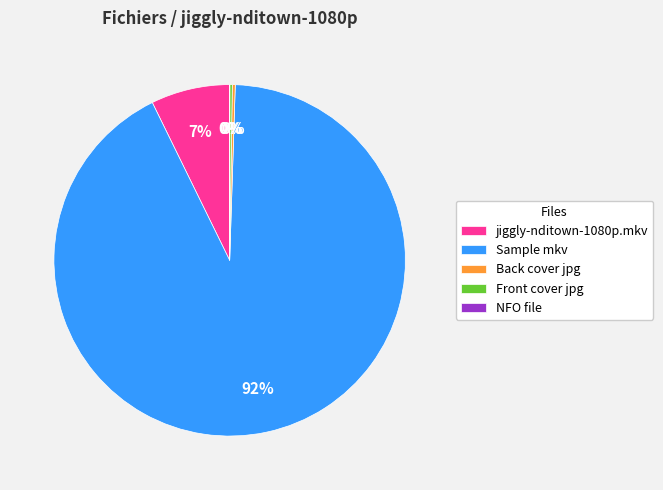

Which category has the biggest portion of the pie?

Sample mkv